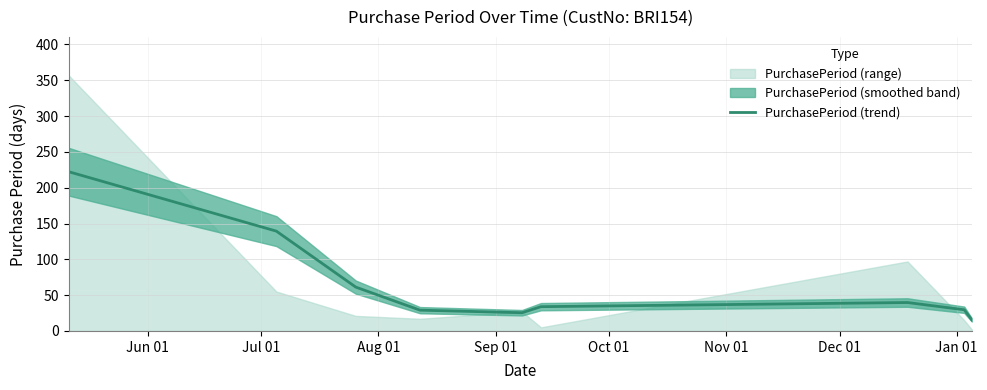

What is the value of the 5th point from the left?

25.4